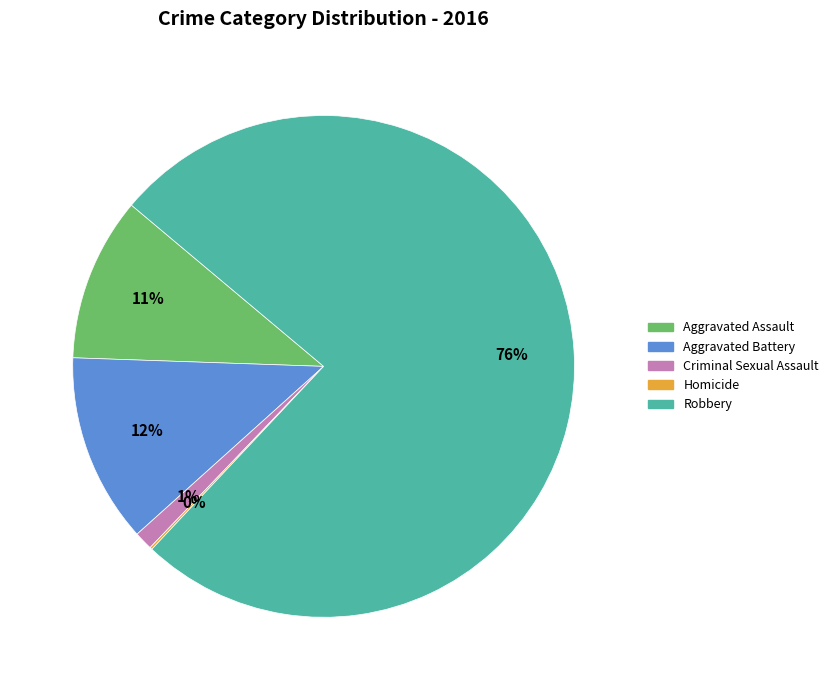

What is the largest slice in the pie chart?

Robbery